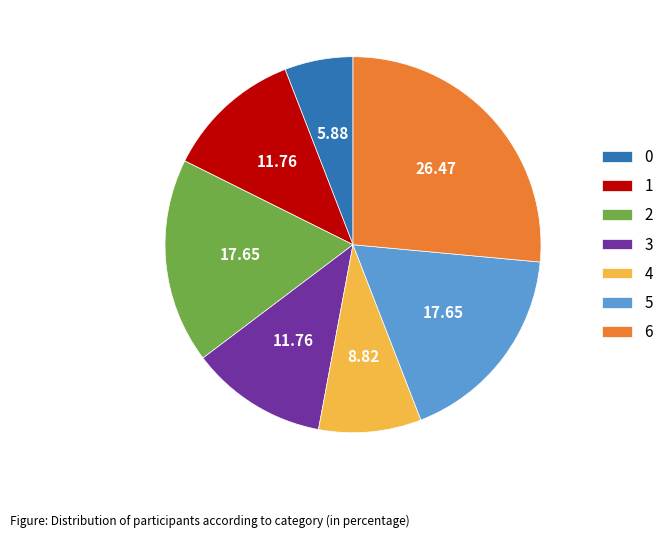

Approximately how many times larger is the value at 1 compared to 4?

1.3